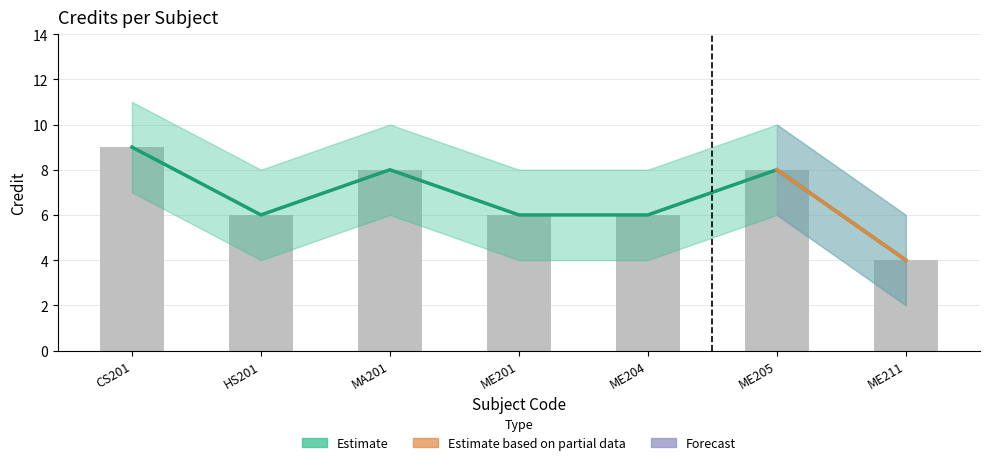

What is the sum of the values at ME201 and MA201?

14